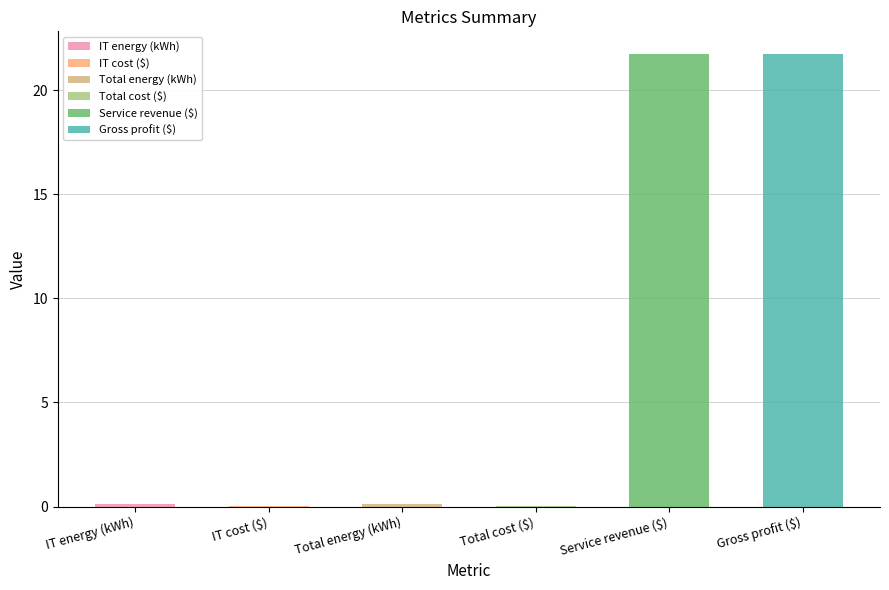

What is the sum of the values at Total cost ($) and Service revenue ($)?

21.7